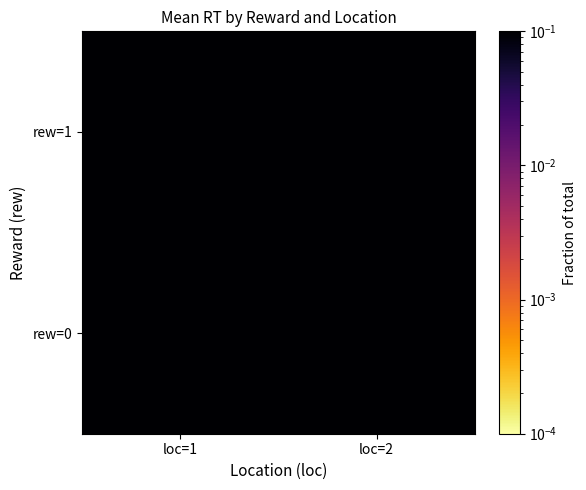

What is the greatest value displayed?

0.3